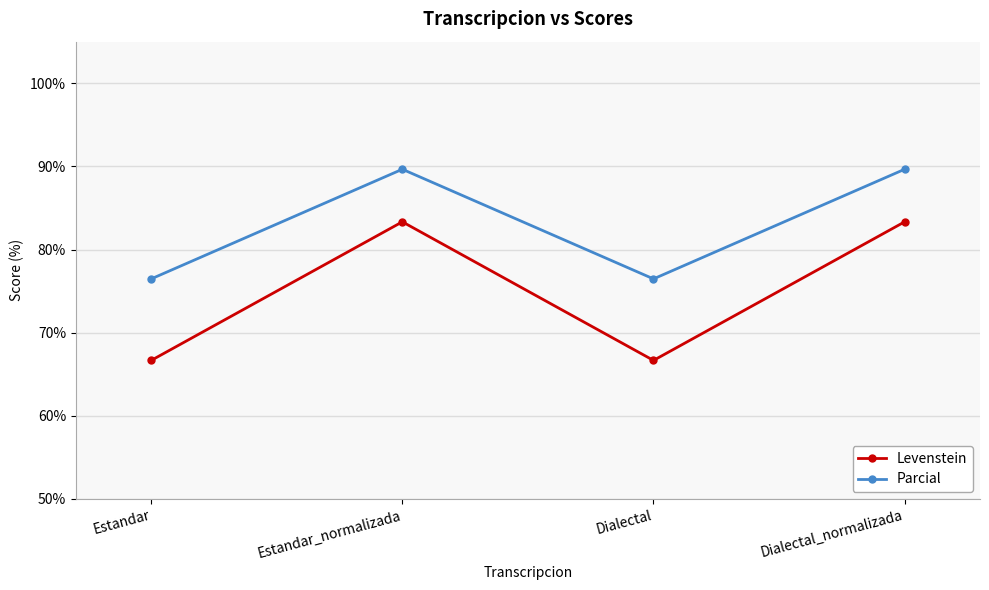

True or false: Levenstein and Parcial cross at least once.

False